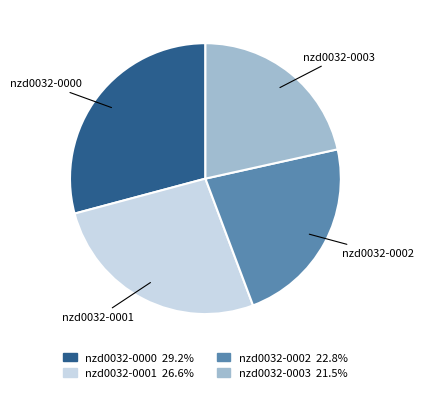

Which category has the biggest portion of the pie?

nzd0032-0000